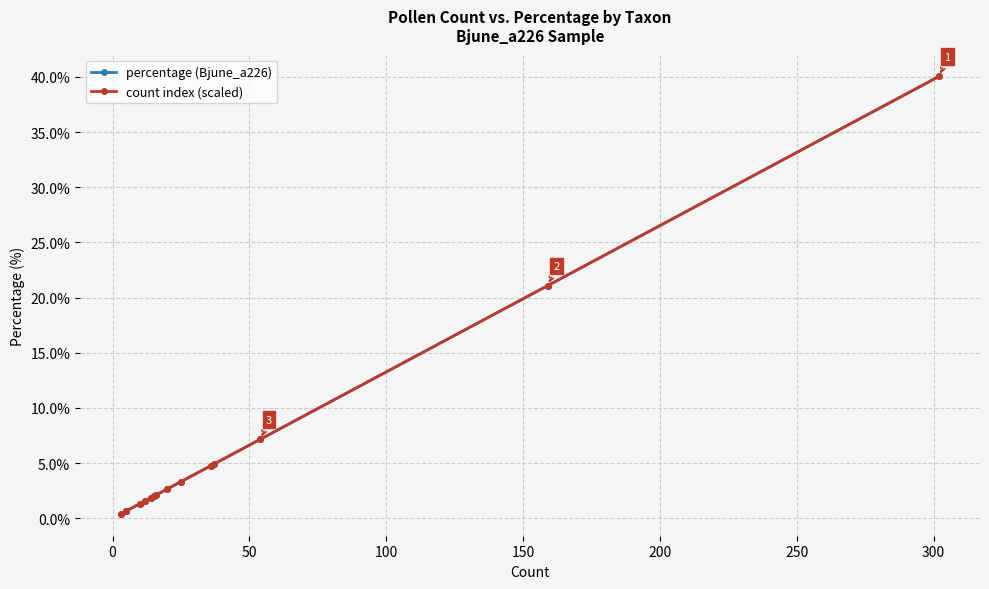

Is the value of count index (scaled) at 100 greater than the value of percentage (Bjune_a226) at 150?

No